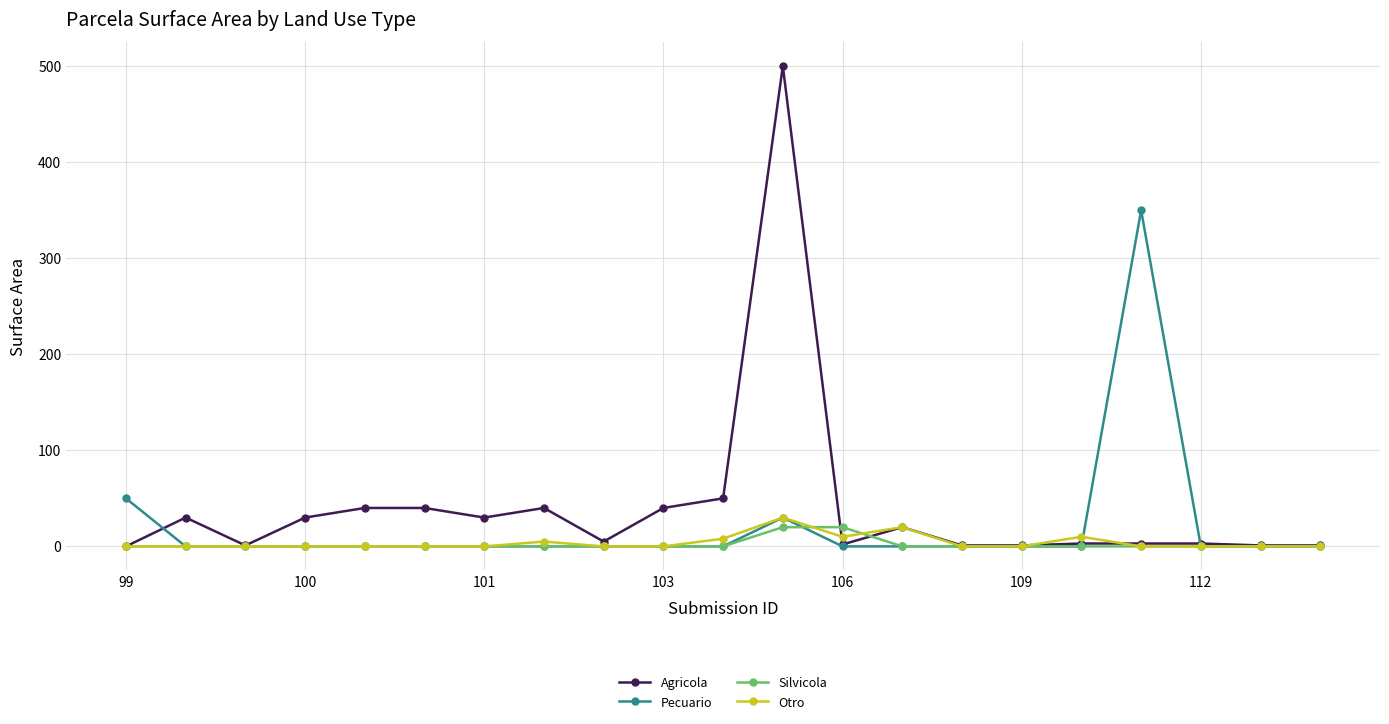

What is the value of the Otro point at the 12th from the left?

30